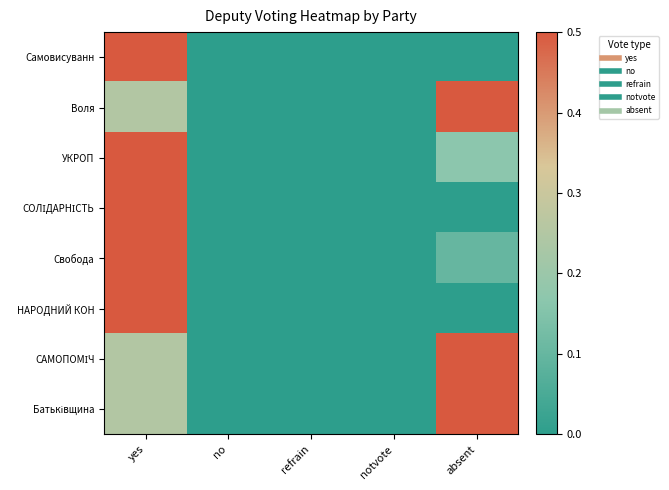

Between refrain and no, which is larger?

refrain